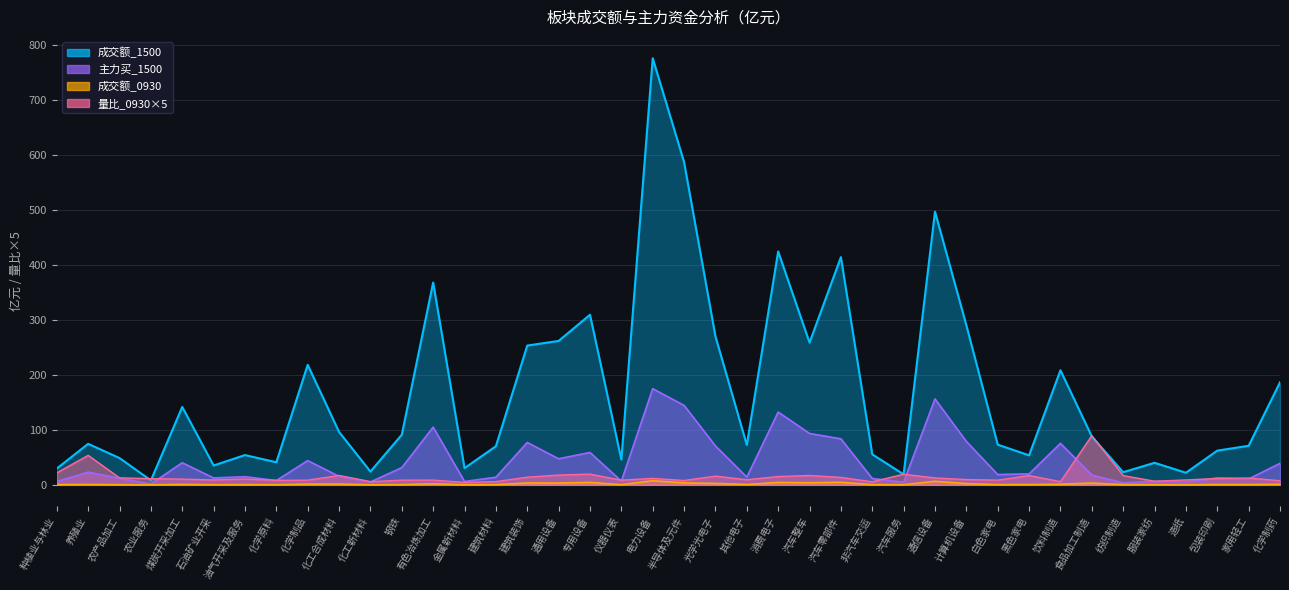

Reading left to right, what are all the values shown in this chart?

成交额_0930: 种植业与林业=0.4	养殖业=0.7	农产品加工=0.3	农业服务=0.0	煤炭开采加工=0.7	石油矿业开采=0.2	油气开采及服务=0.4	化学原料=0.2	化学制品=1.3	化工合成材料=1.4	化工新材料=0.1	钢铁=0.4	有色冶炼加工=2.0	金属新材料=0.1	建筑材料=0.3	建筑装饰=3.5	通用设备=3.3	专用设备=4.4	仪器仪表=0.3	电力设备=7.5	半导体及元件=3.6	光学光电子=2.6	其他电子=0.7	消费电子=4.4	汽车整车=3.8	汽车零部件=4.7	非汽车交运=0.3	汽车服务=0.2	通信设备=6.5	计算机设备=2.2	白色家电=0.5	黑色家电=0.5	饮料制造=1.1	食品加工制造=3.3	纺织制造=0.3	服装家纺=0.3	造纸=0.1	包装印刷=0.5	家用轻工=0.6	化学制药=1.1
成交额_1500: 种植业与林业=29.7	养殖业=74.6	农产品加工=48.7	农业服务=8.1	煤炭开采加工=141.8	石油矿业开采=35.2	油气开采及服务=54.2	化学原料=41.1	化学制品=218.5	化工合成材料=96.3	化工新材料=24.1	钢铁=91.2	有色冶炼加工=368.3	金属新材料=30.4	建筑材料=70.3	建筑装饰=253.5	通用设备=261.9	专用设备=309.6	仪器仪表=46.0	电力设备=776.6	半导体及元件=587.5	光学光电子=270.2	其他电子=72.6	消费电子=424.8	汽车整车=258.9	汽车零部件=414.5	非汽车交运=55.5	汽车服务=19.1	通信设备=497.3	计算机设备=290.4	白色家电=73.2	黑色家电=53.7	饮料制造=208.6	食品加工制造=88.0	纺织制造=23.0	服装家纺=40.1	造纸=22.0	包装印刷=62.3	家用轻工=71.1	化学制药=186.6
主力买_1500: 种植业与林业=6.1	养殖业=23.1	农产品加工=11.9	农业服务=1.6	煤炭开采加工=40.3	石油矿业开采=12.5	油气开采及服务=14.9	化学原料=7.8	化学制品=44.1	化工合成材料=15.5	化工新材料=5.2	钢铁=31.3	有色冶炼加工=105.0	金属新材料=6.1	建筑材料=13.9	建筑装饰=77.1	通用设备=47.5	专用设备=58.9	仪器仪表=6.8	电力设备=175.1	半导体及元件=144.6	光学光电子=70.8	其他电子=14.0	消费电子=132.5	汽车整车=93.5	汽车零部件=83.8	非汽车交运=11.6	汽车服务=4.9	通信设备=156.3	计算机设备=79.0	白色家电=18.8	黑色家电=19.9	饮料制造=75.5	食品加工制造=17.8	纺织制造=3.6	服装家纺=6.3	造纸=5.2	包装印刷=12.4	家用轻工=10.7	化学制药=39.1
量比_0930: 种植业与林业=21.7	养殖业=53.7	农产品加工=12.7	农业服务=11.3	煤炭开采加工=10.4	石油矿业开采=8.9	油气开采及服务=10.6	化学原料=8.2	化学制品=8.5	化工合成材料=17.1	化工新材料=5.9	钢铁=8.5	有色冶炼加工=8.6	金属新材料=4.5	建筑材料=5.9	建筑装饰=14.0	通用设备=17.8	专用设备=19.5	仪器仪表=8.4	电力设备=11.8	半导体及元件=7.9	光学光电子=15.9	其他电子=9.3	消费电子=15.2	汽车整车=17.1	汽车零部件=13.5	非汽车交运=5.5	汽车服务=19.3	通信设备=12.6	计算机设备=9.6	白色家电=8.5	黑色家电=16.9	饮料制造=5.8	食品加工制造=89.5	纺织制造=16.9	服装家纺=6.6	造纸=8.9	包装印刷=11.6	家用轻工=12.4	化学制药=7.4